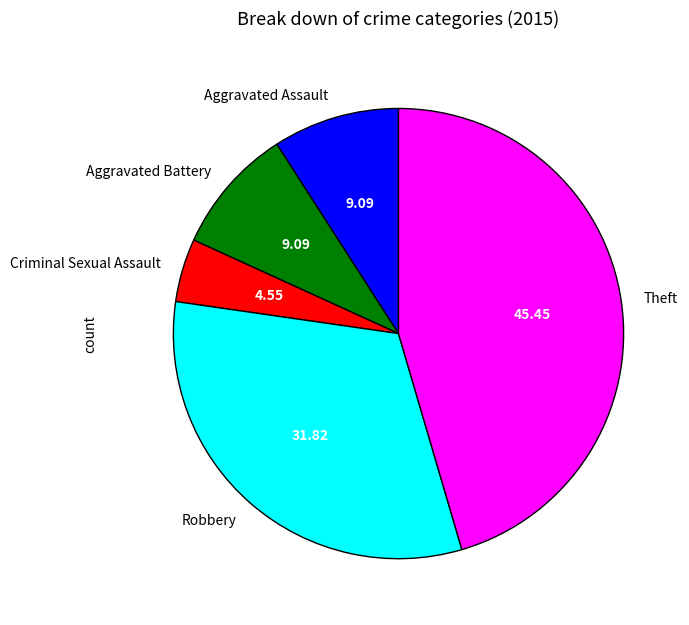

How many segments does this pie chart have?

5